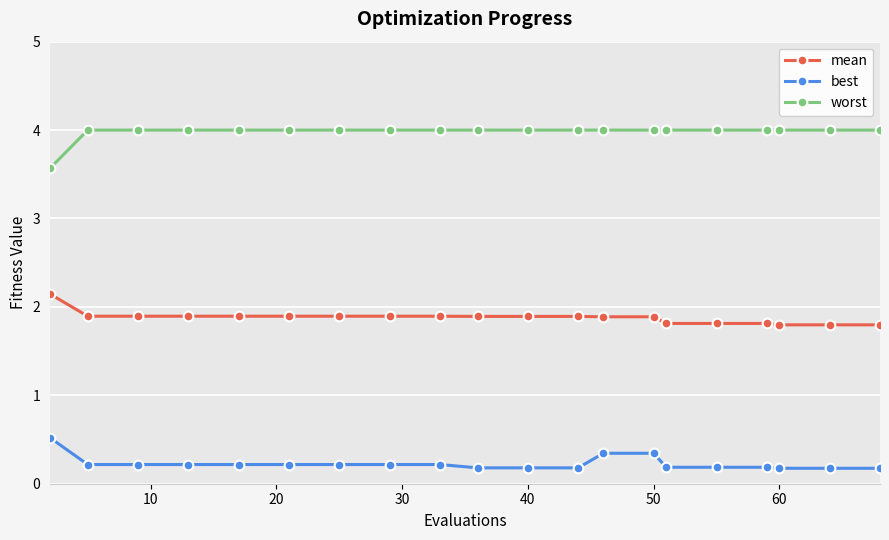

Count the mean values in the range 1 to 2.

19